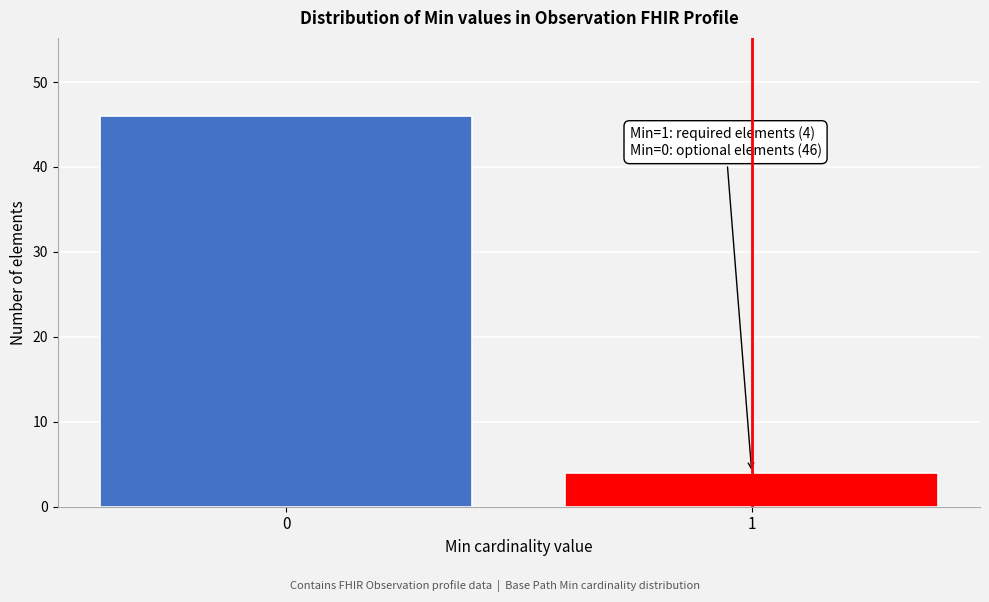

Reading right to left, list all the values displayed in this chart.

4	46